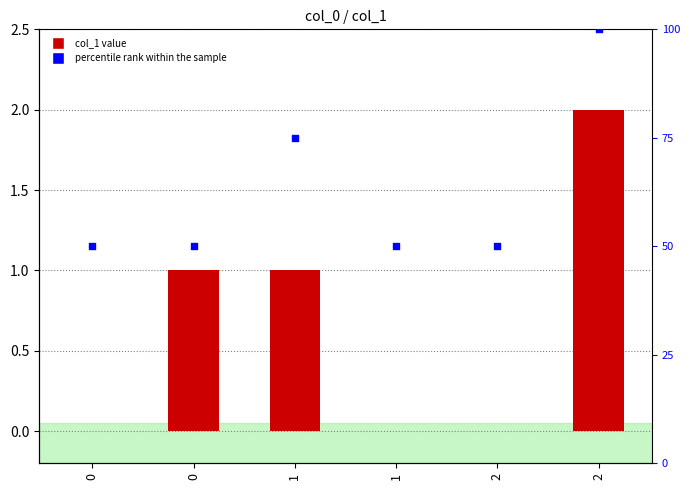

At which category is the sum across all series the highest?

2